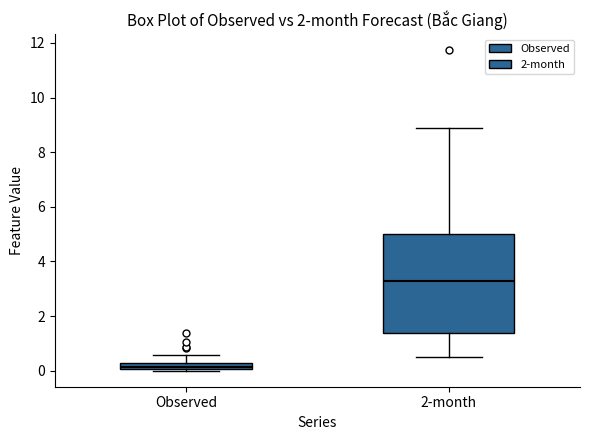

Where is the upper edge of the box for Observed on the y-axis? The values are not printed on the chart, so give them approximately, as read against the axis.

0.2